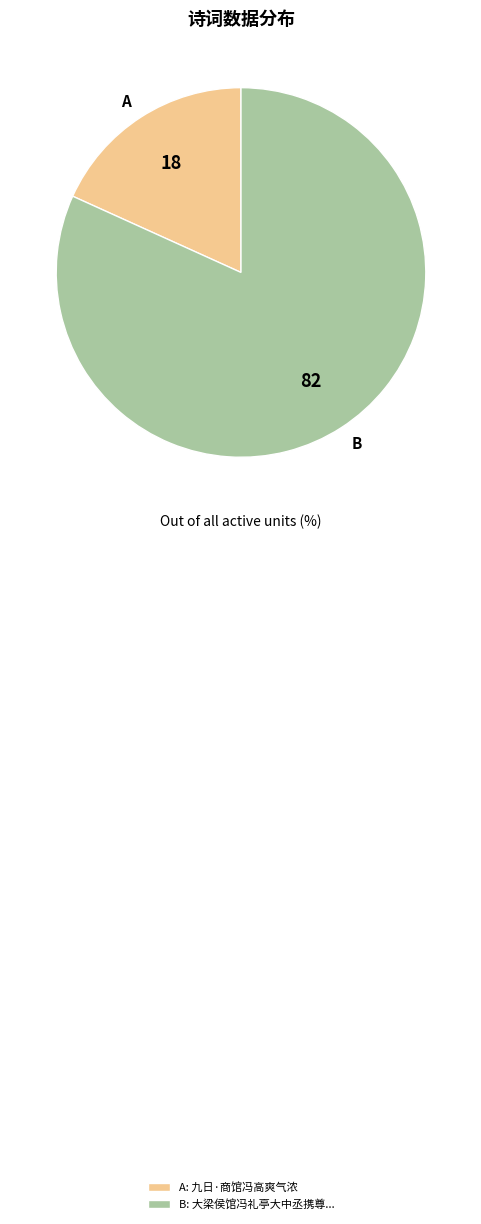

Is the sum of B and A greater than half?

Yes